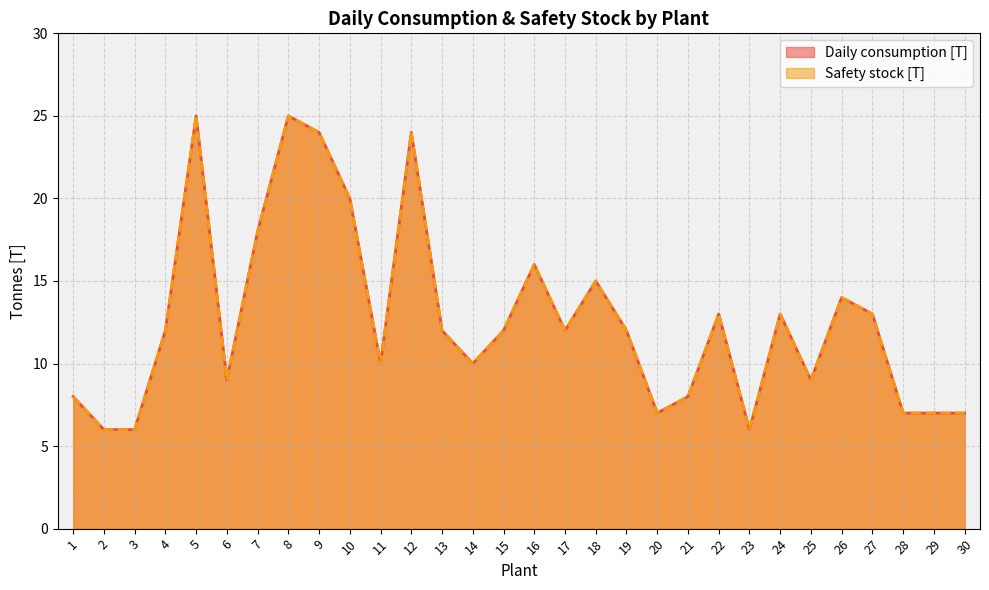

How many values in the Daily consumption [T] series are below 12?

13